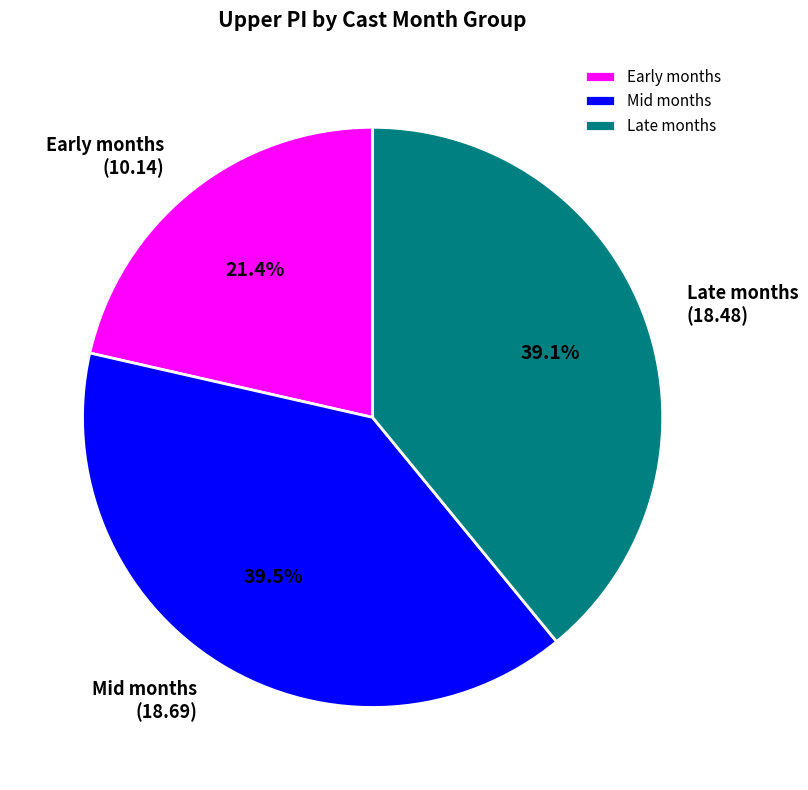

Which has a higher value, Mid months or Early months?

Mid months